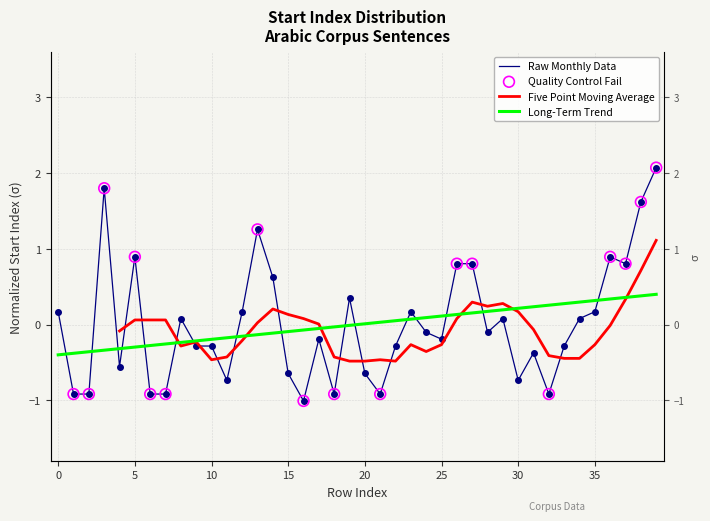

Between 3 and 28, which is larger?

3